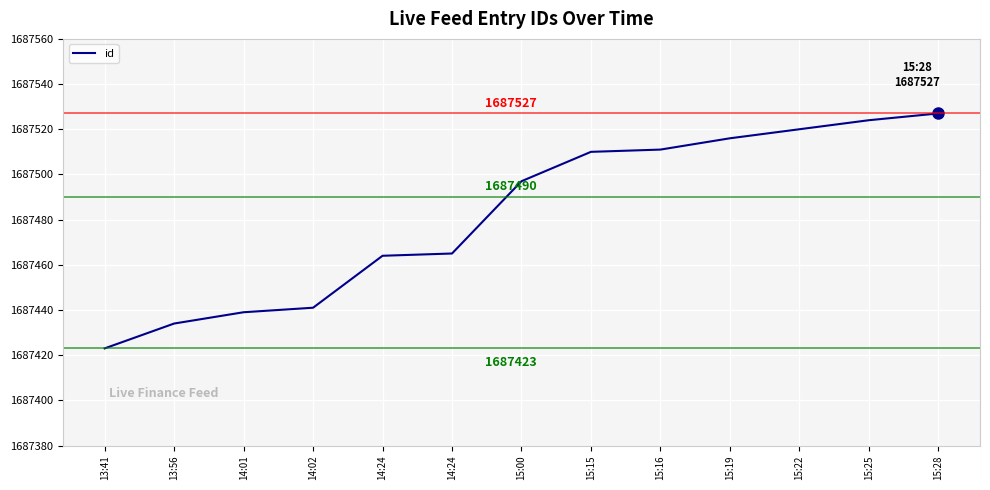

Reading right to left, what are all the values shown in this chart?

1687527	1687524	1687520	1687516	1687511	1687510	1687497	1687465	1687464	1687441	1687439	1687434	1687423